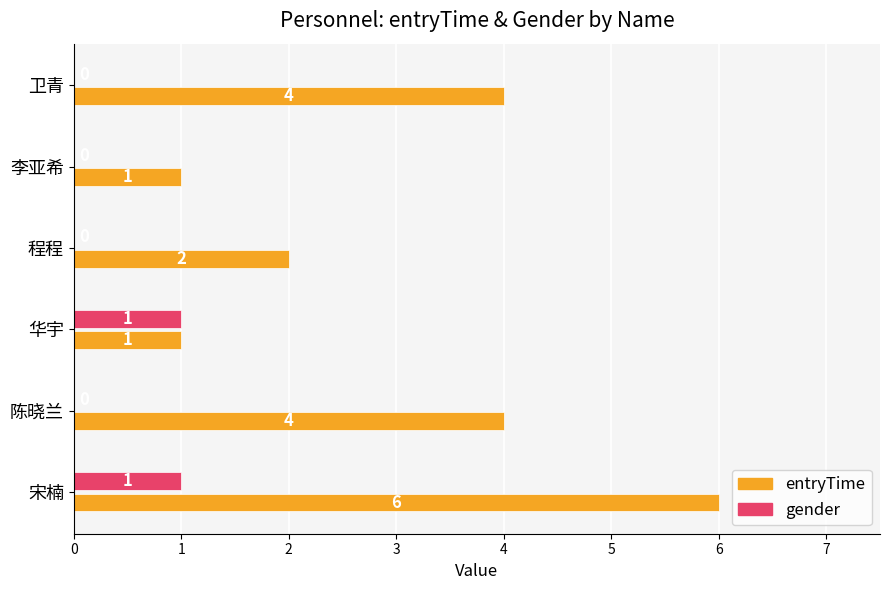

The gender series shows 1 at 华宇. True or false?

True